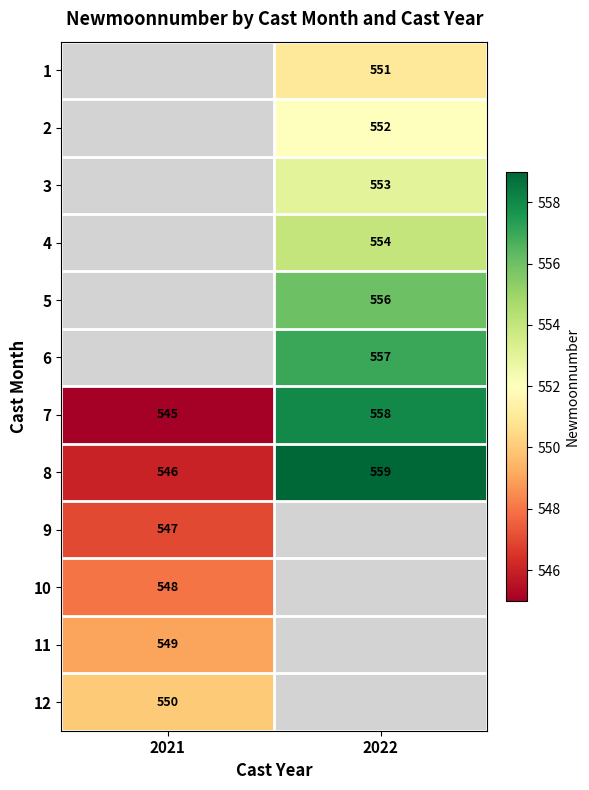

The 11 series shows 750.4 at 2021. True or false?

False